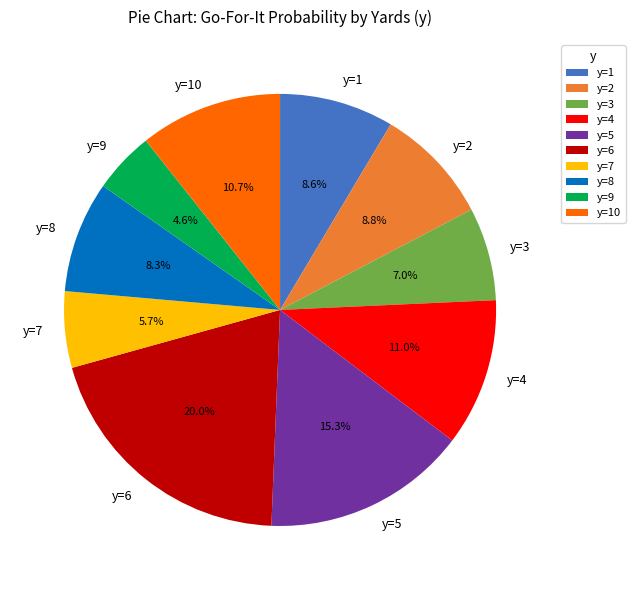

Which category has the smallest portion of the pie?

y=9